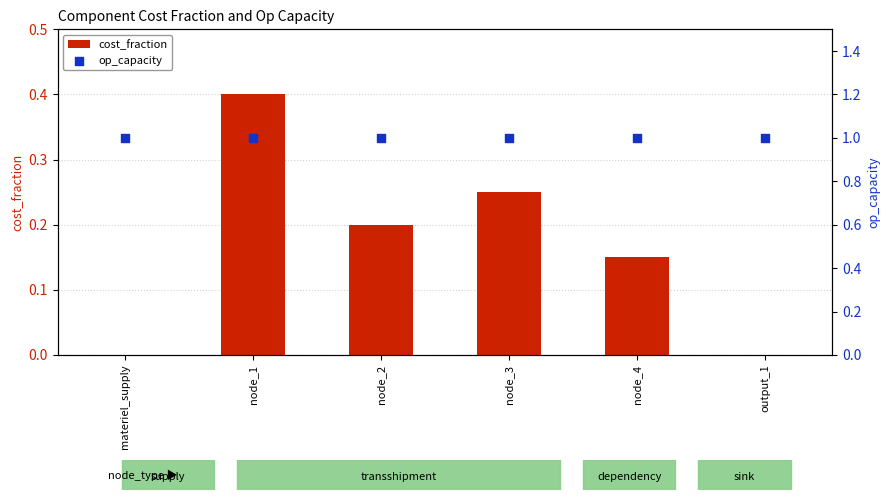

Which series reaches the minimum Y coordinate?

cost_fraction